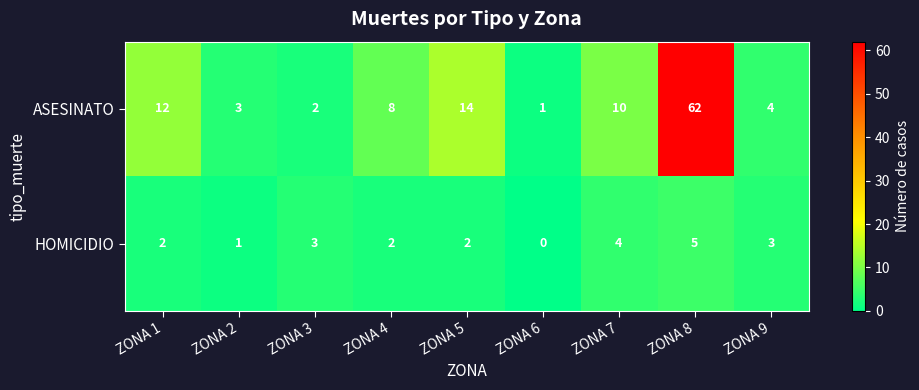

The ASESINATO series shows 13 at ZONA 7. True or false?

False